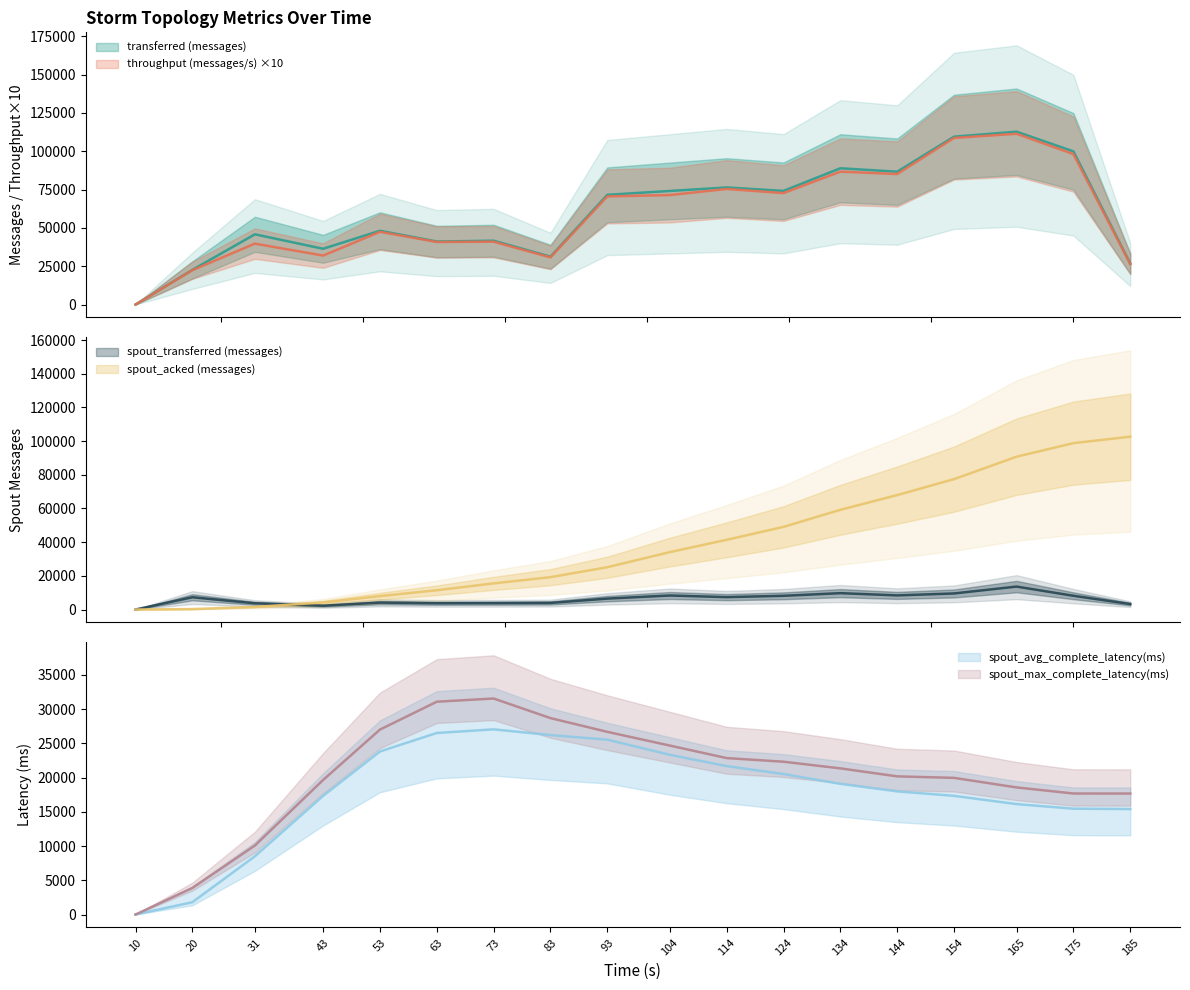

Between 20 and 63, which is larger?

63